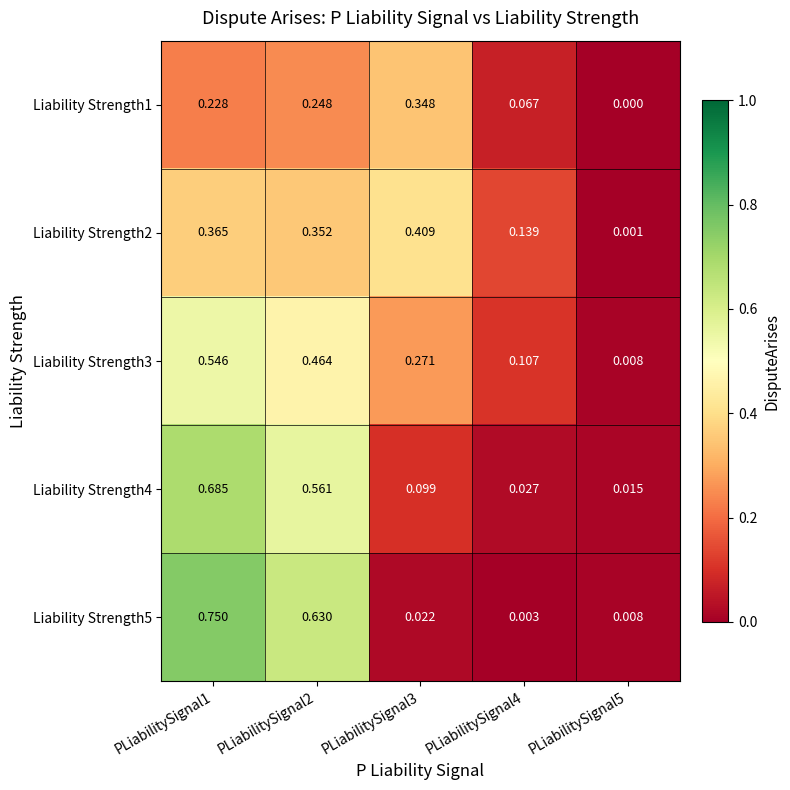

What is the difference between the highest and lowest values at PLiabilitySignal4?

0.1